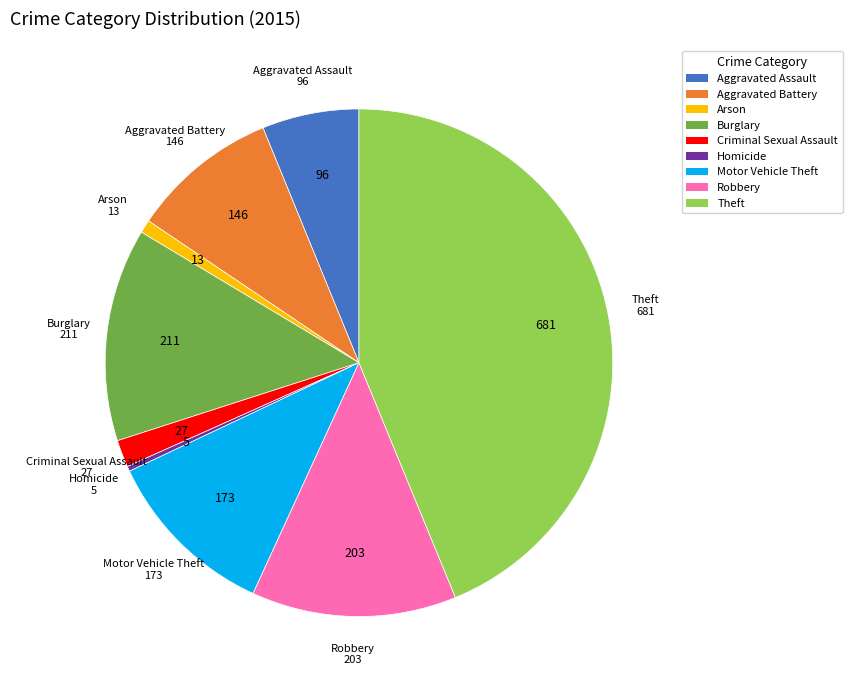

Between Criminal Sexual Assault and Burglary, which is larger?

Burglary